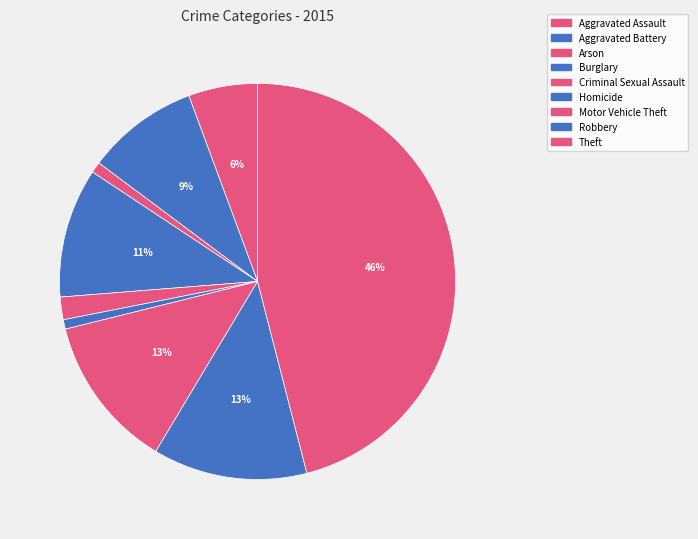

What is the ratio of the value at Homicide to the value at Arson?

0.9